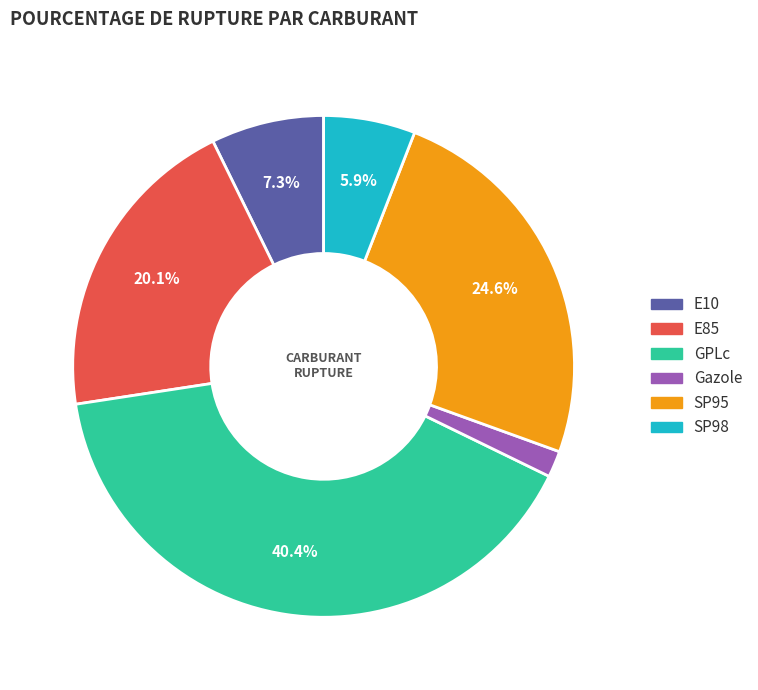

Is there any slice that represents more than half of the pie?

No